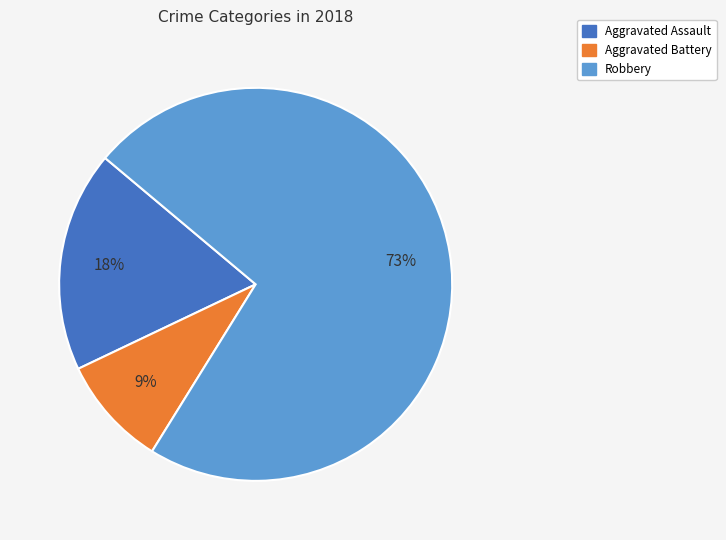

How many slices are in this pie chart?

3